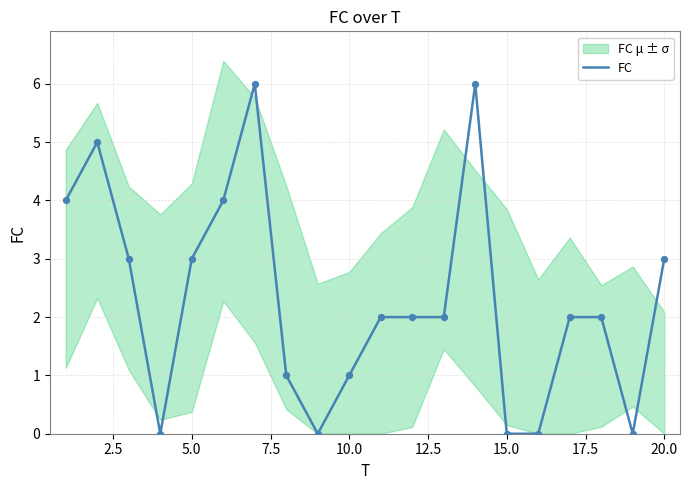

The FC series shows 1 at 10.0. True or false?

True